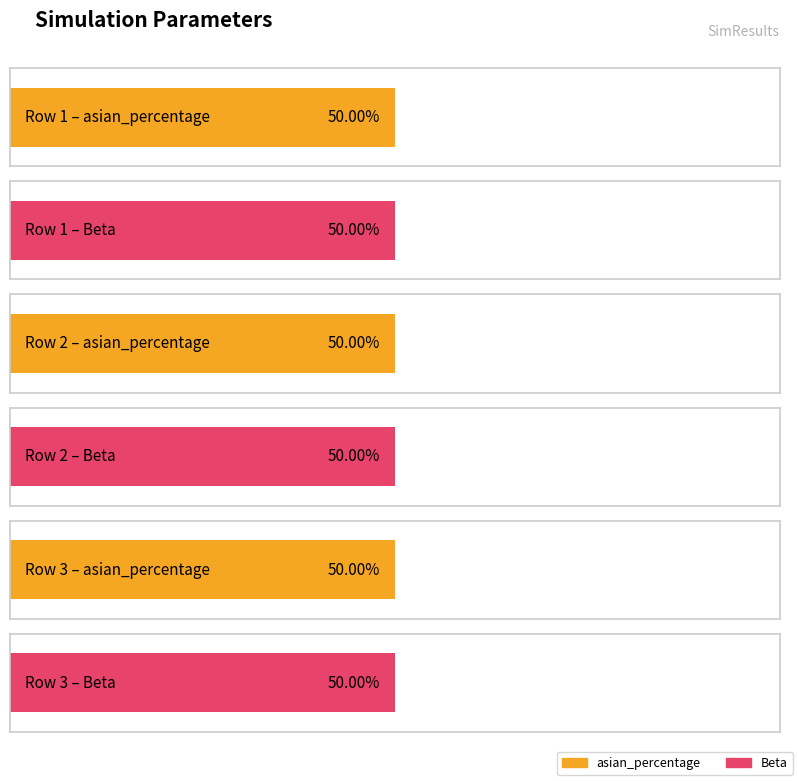

The asian_percentage series shows 0.5 at 1. True or false?

True